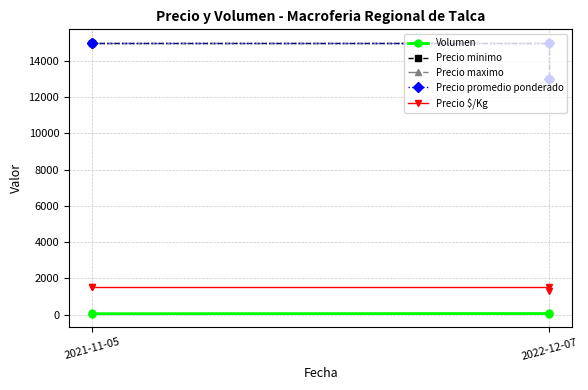

Where is Precio promedio ponderado nearest to the value 14000?

2021-11-05